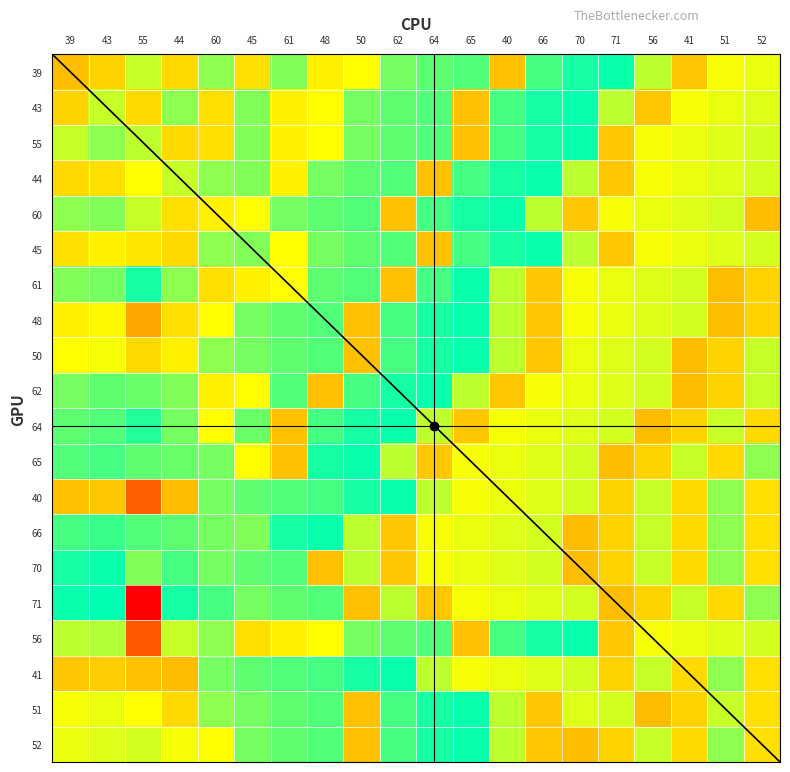

True or false: 50 has a value of 1.6 at 62.

False